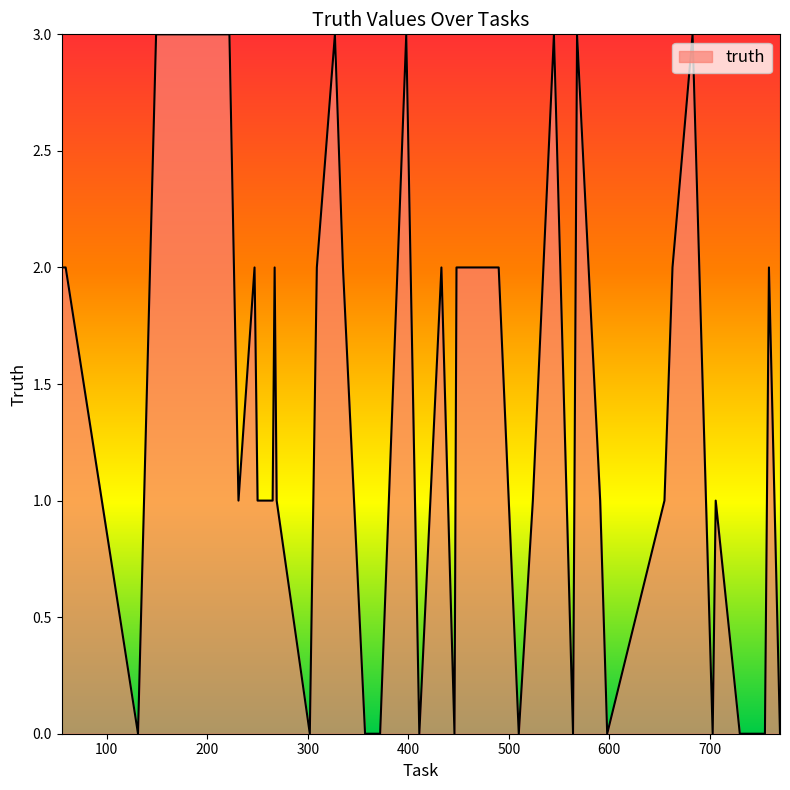

What is the difference between the maximum and minimum values?

3